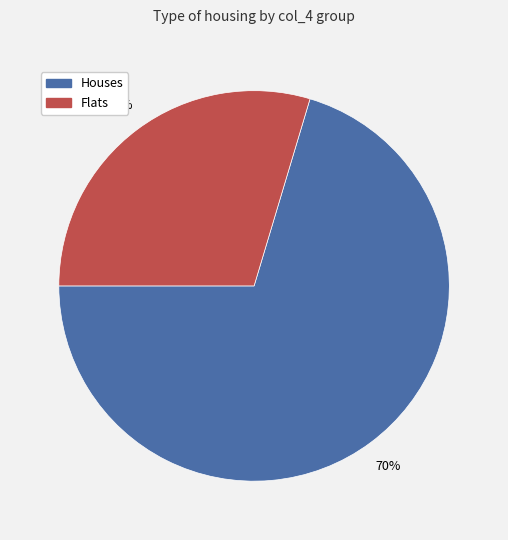

To the nearest percent, what is the average slice percentage?

50%